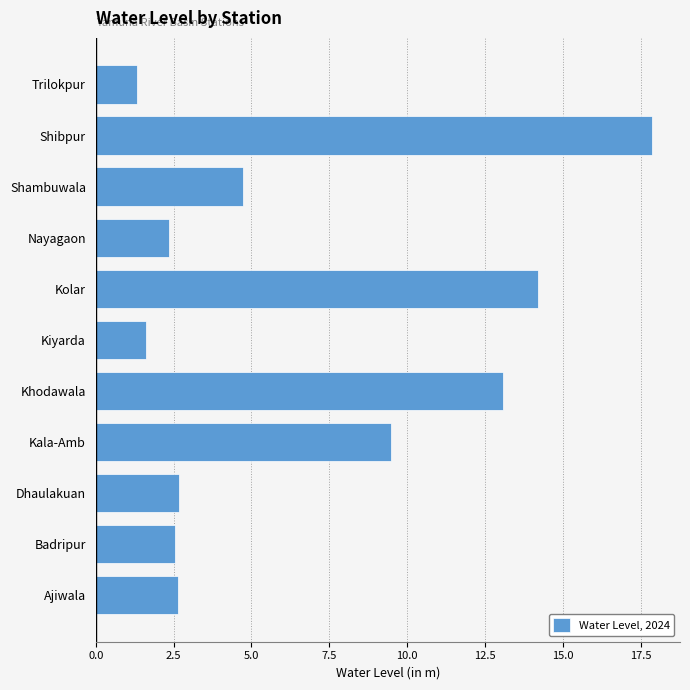

What is the maximum value shown in the chart?

17.9